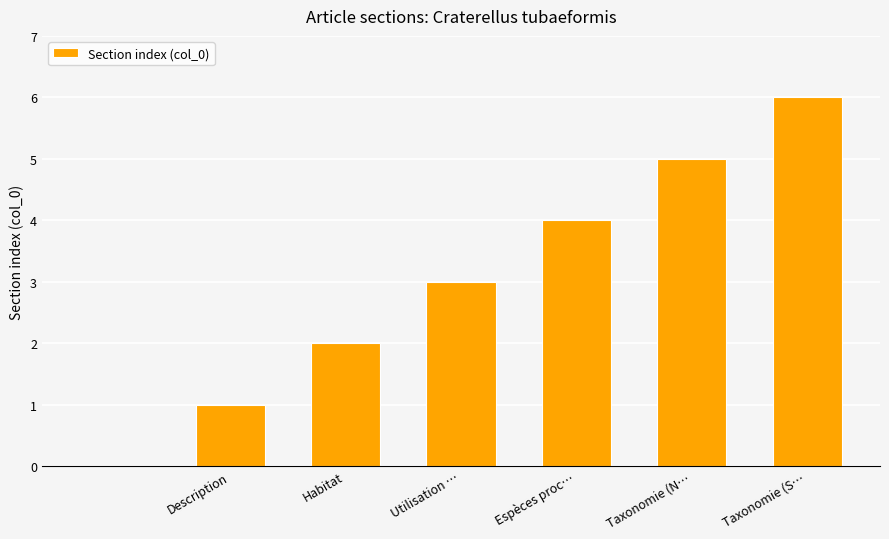

What is the maximum value shown in the chart?

6